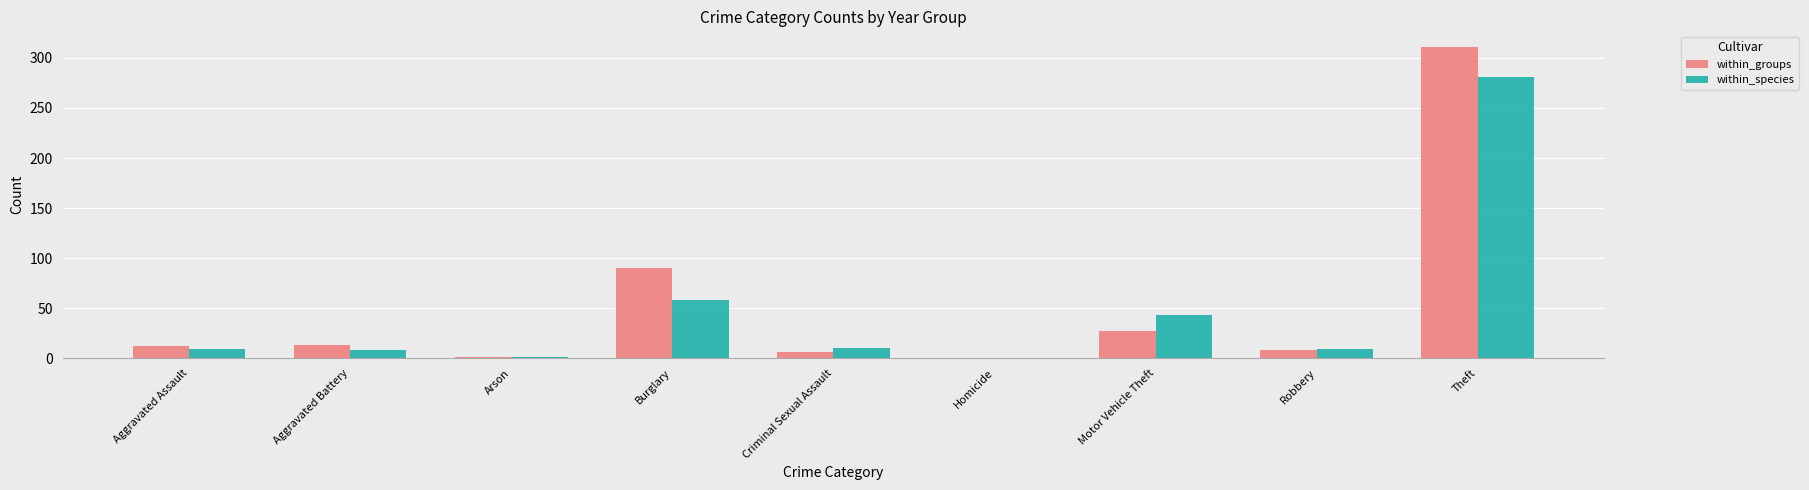

What is the sum of the within_groups values at Homicide and Motor Vehicle Theft?

27